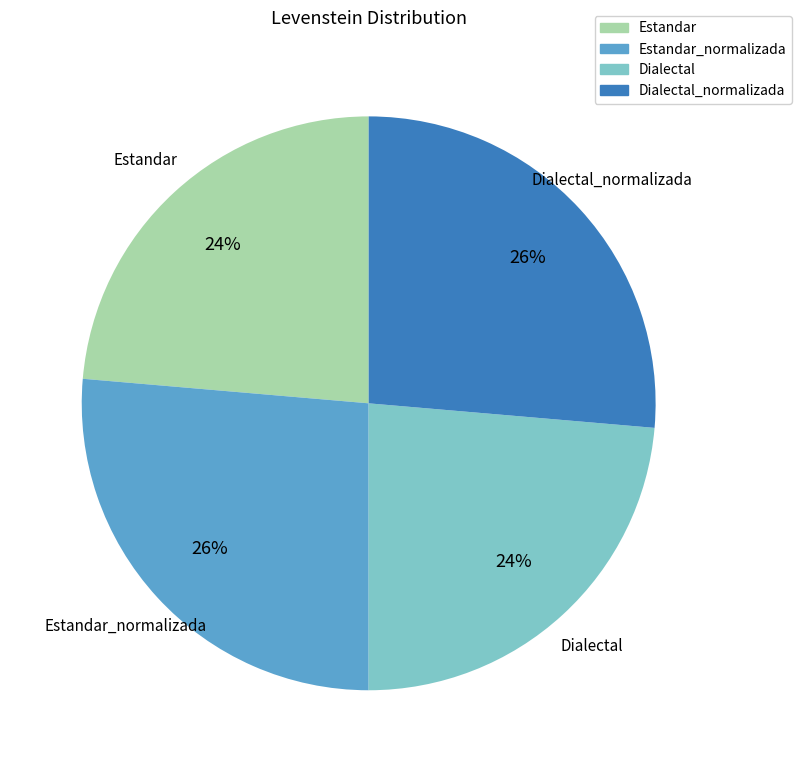

Is there any slice that represents more than half of the pie?

No